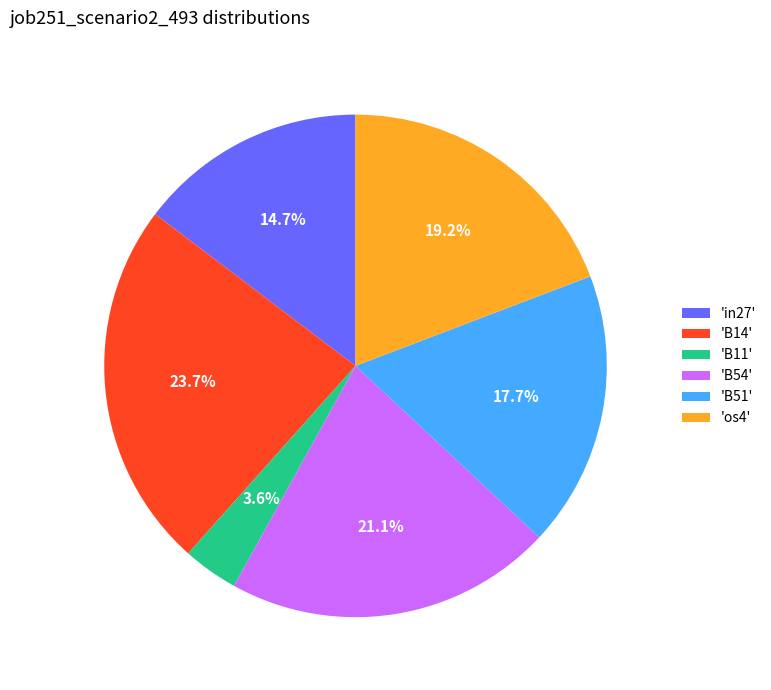

What percentage do 'in27' and 'B14' together represent?

38.4%